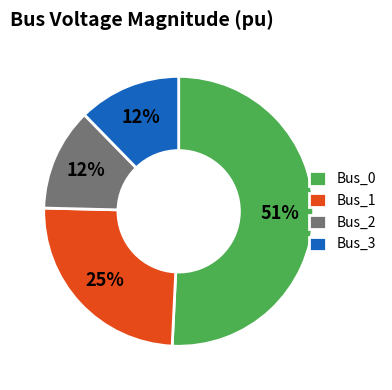

To the nearest percent, what portion does Bus_0 represent?

51%